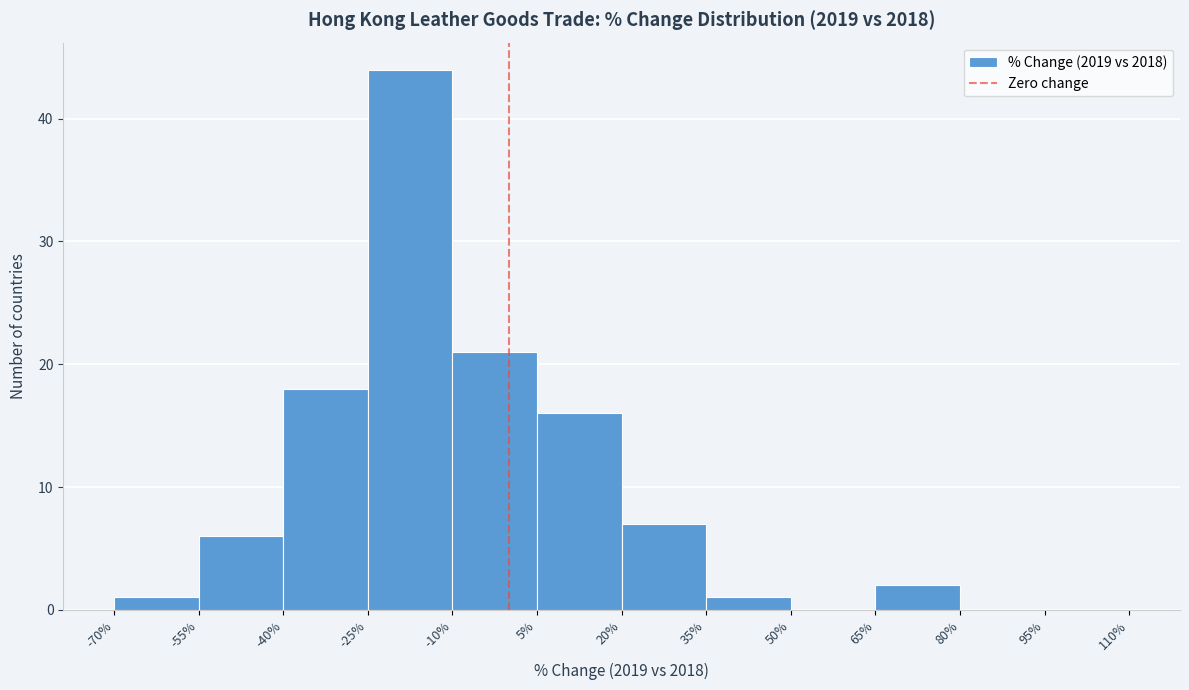

How tall is the bar that spans 65% to 80% on the x-axis? The values are not printed on the chart, so give them approximately, as read against the axis.

2